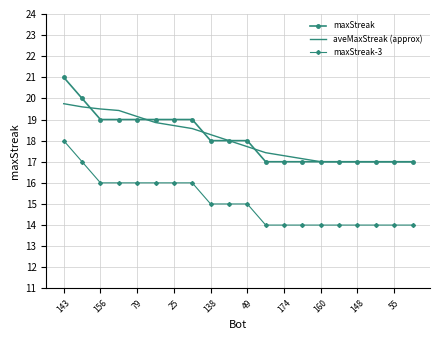

What is the minimum value shown in the chart?

14.0